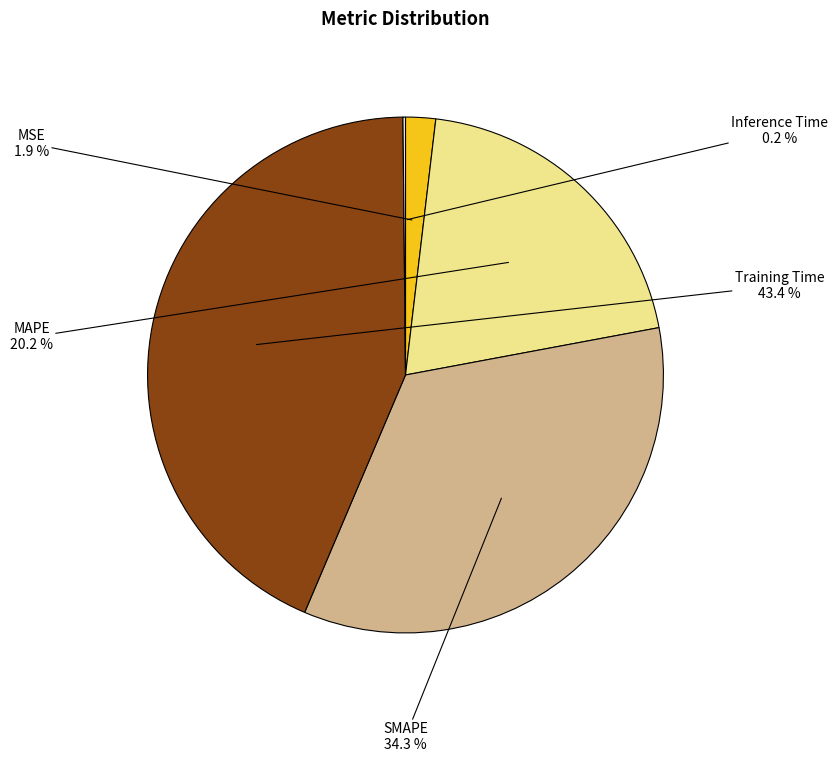

Which slice is the largest?

Training Time